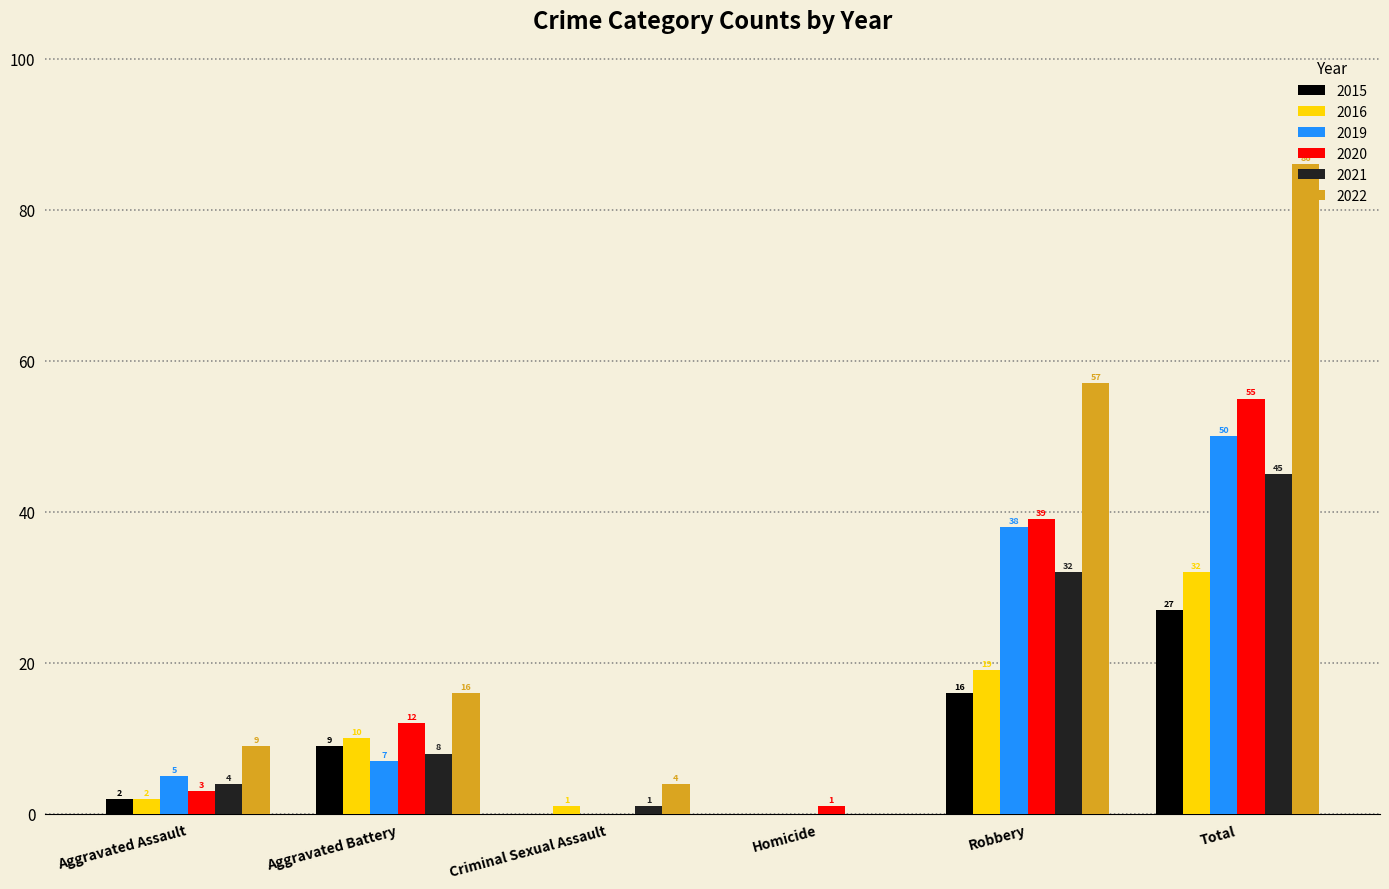

How many series are shown in this chart?

6